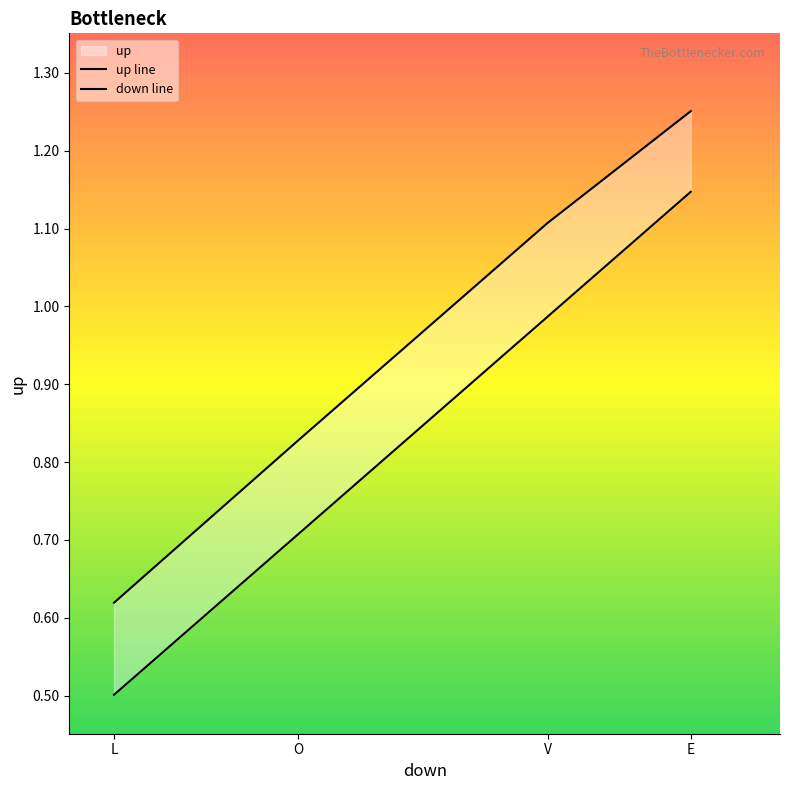

At which category is the sum across all series the highest?

E